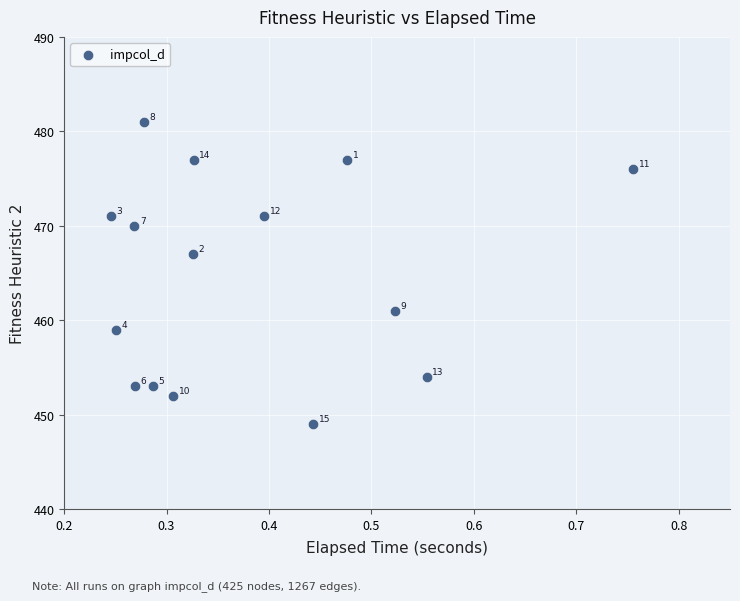

What Y value in the scatter plot is closest to 465?

467